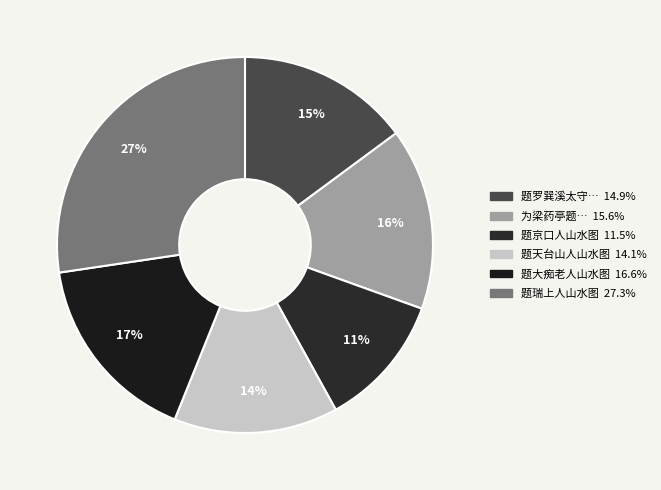

How many segments does this pie chart have?

6